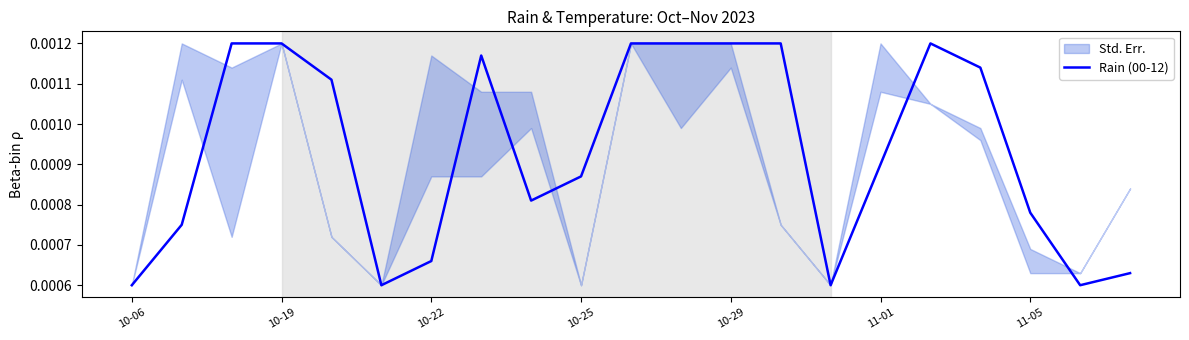

Where is the data nearest to the value 0?

10-06